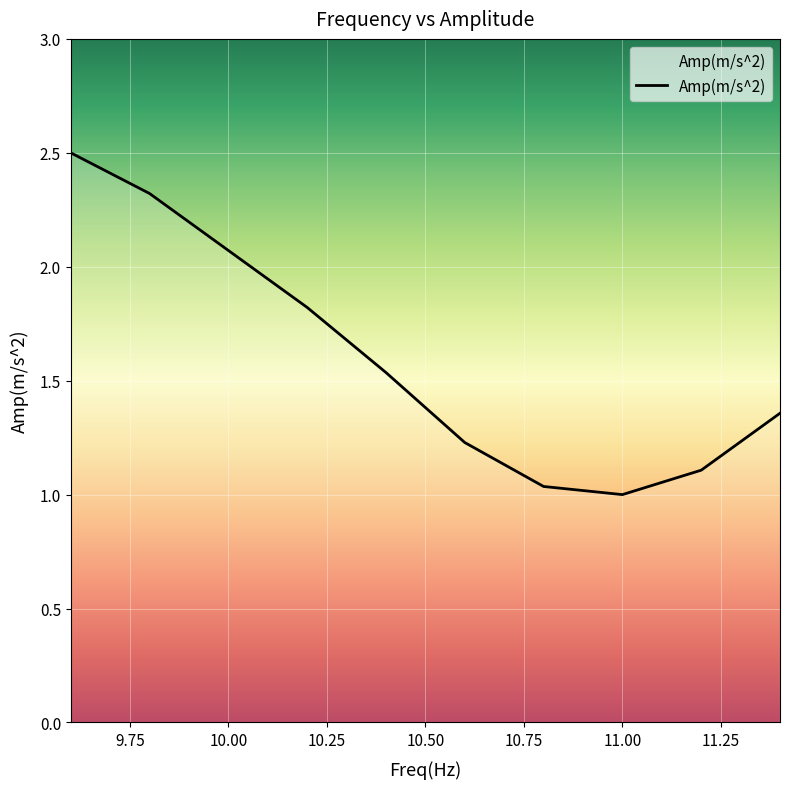

At which label is the value closest to 1?

11.00